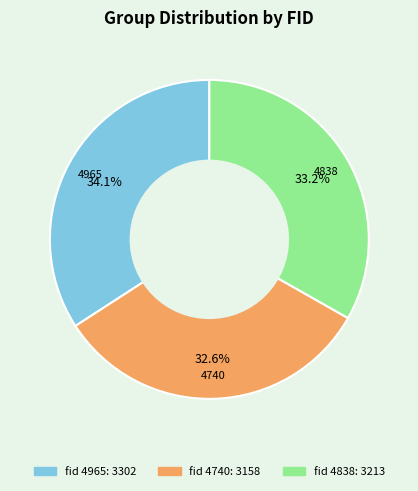

Is there any slice that represents more than half of the pie?

No